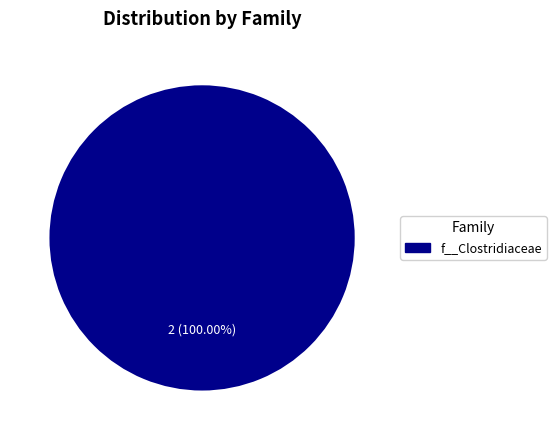

How many segments does this pie chart have?

1